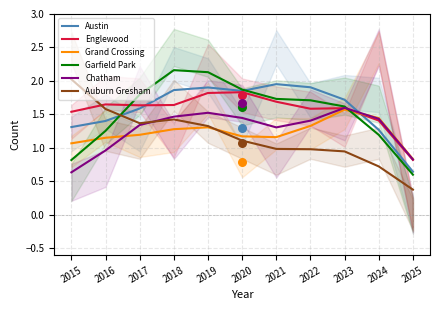

Which series reaches the maximum Y coordinate?

Garfield Park